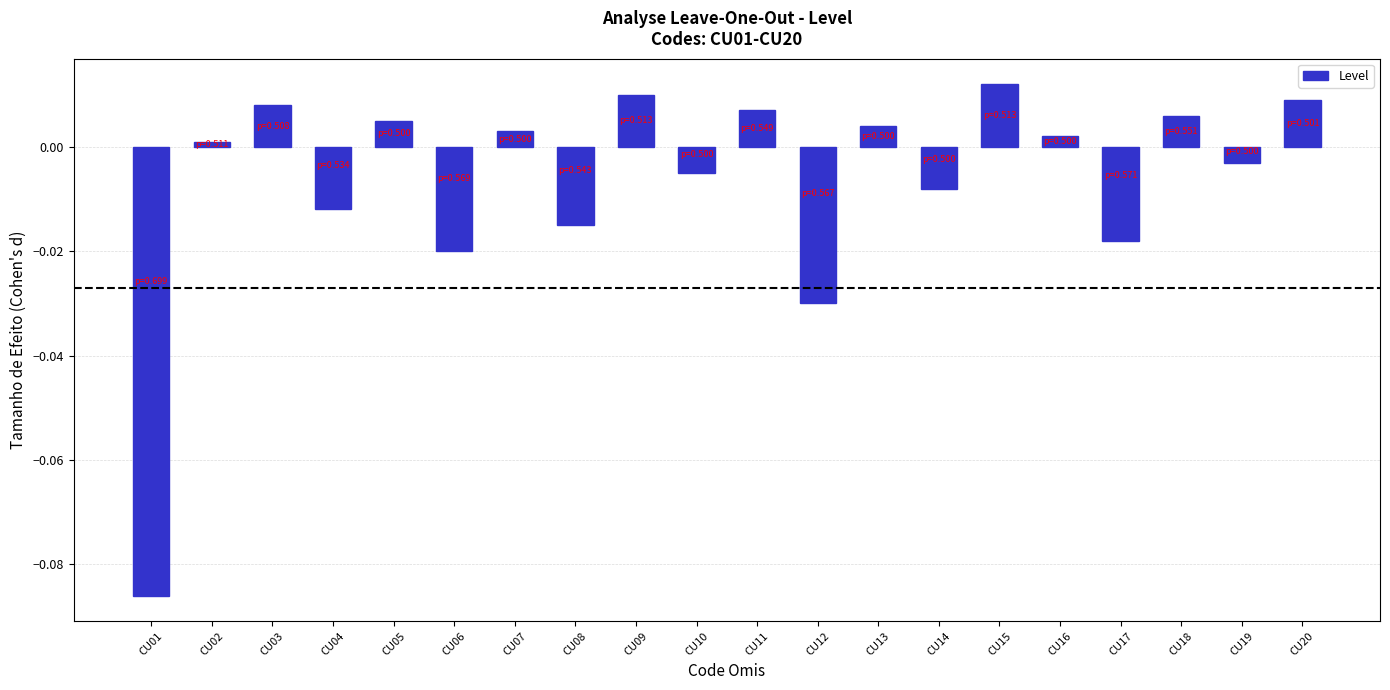

Which label corresponds to the largest value in the chart?

CU15